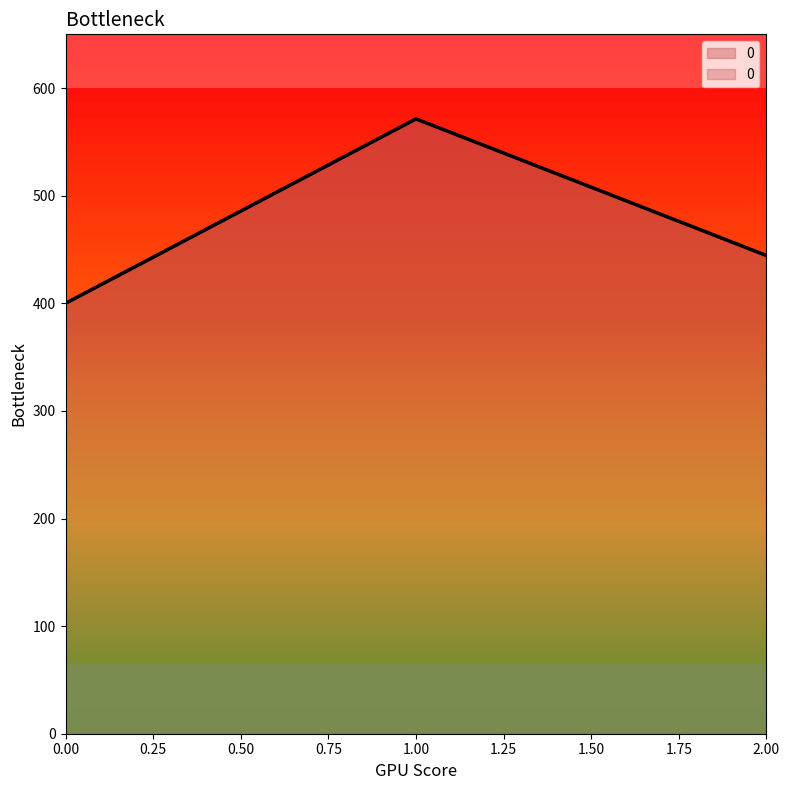

List the labels in order of value, smallest first.

0, 2, 1